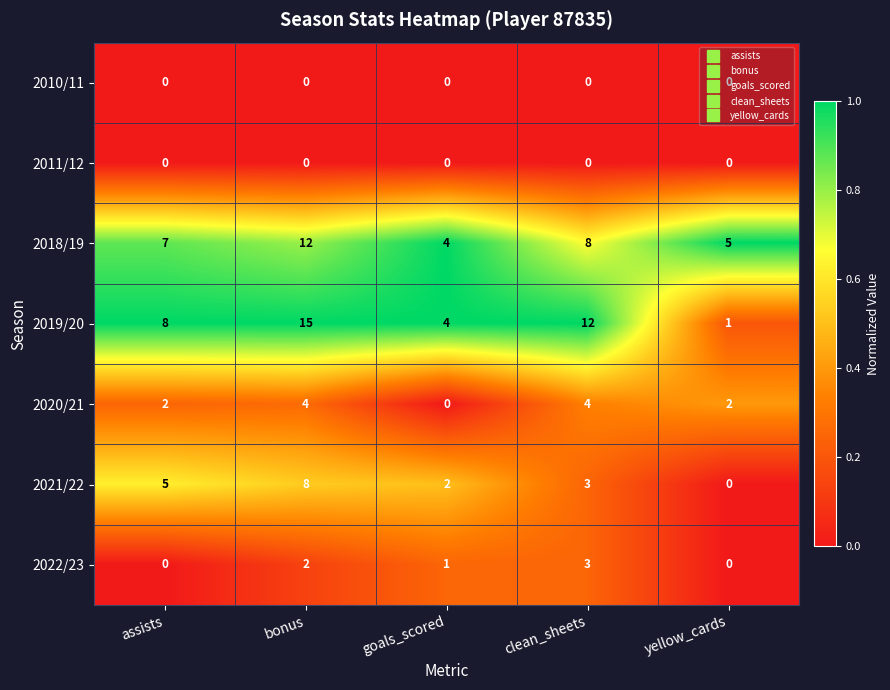

Which series changed the most between assists and yellow_cards?

2019/20